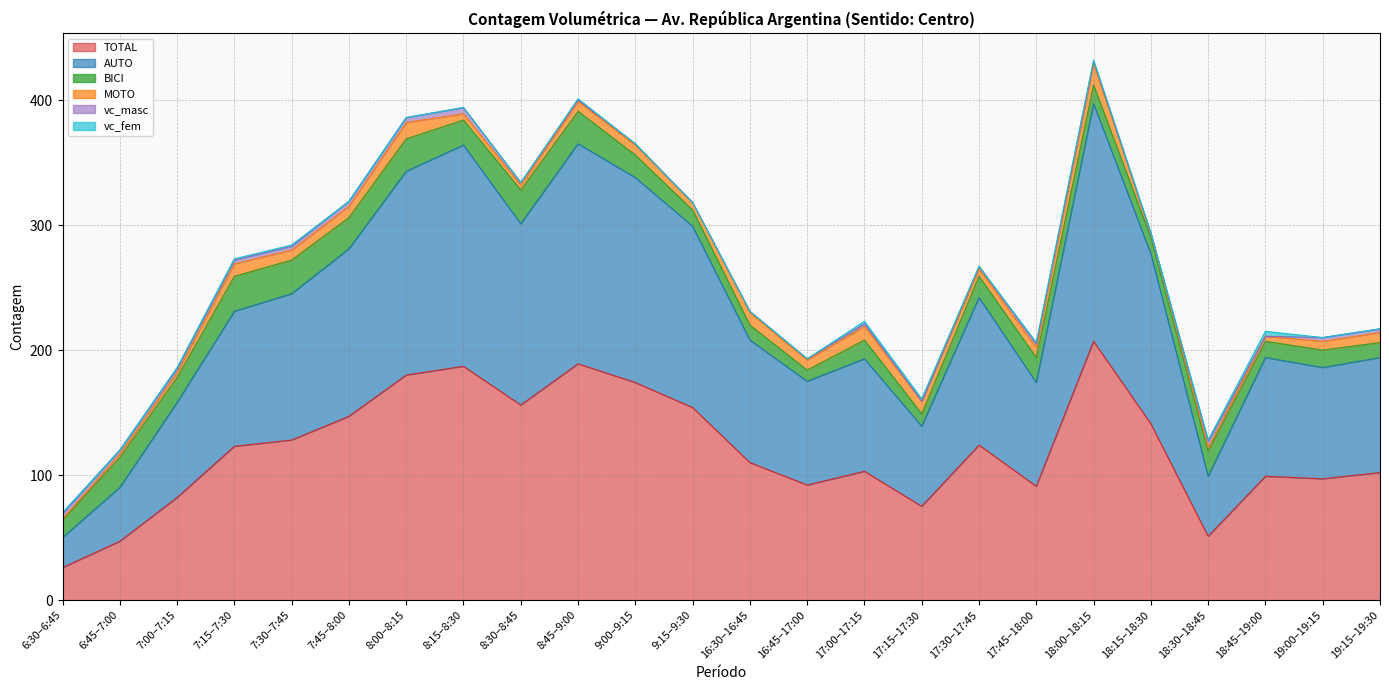

How many series are shown in this chart?

6